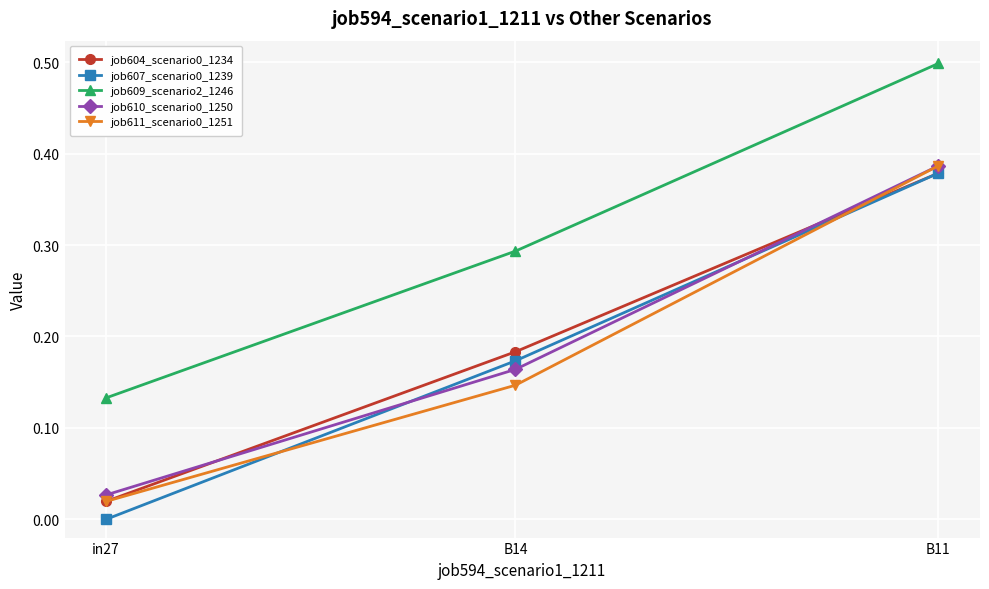

What is the label of the 2nd point from the right?

B14